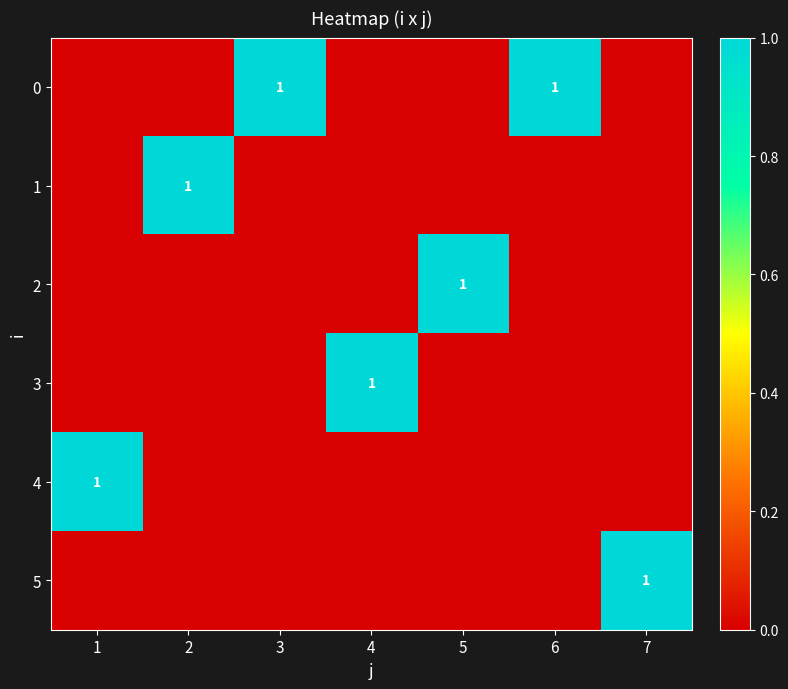

The 0 series shows 1 at 6. True or false?

True